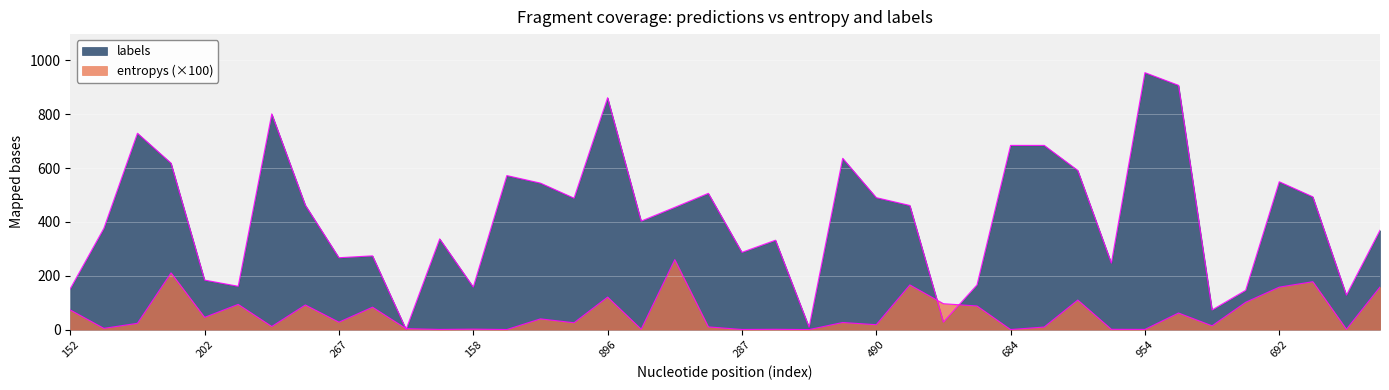

Which category has the lowest value in the labels series?

10